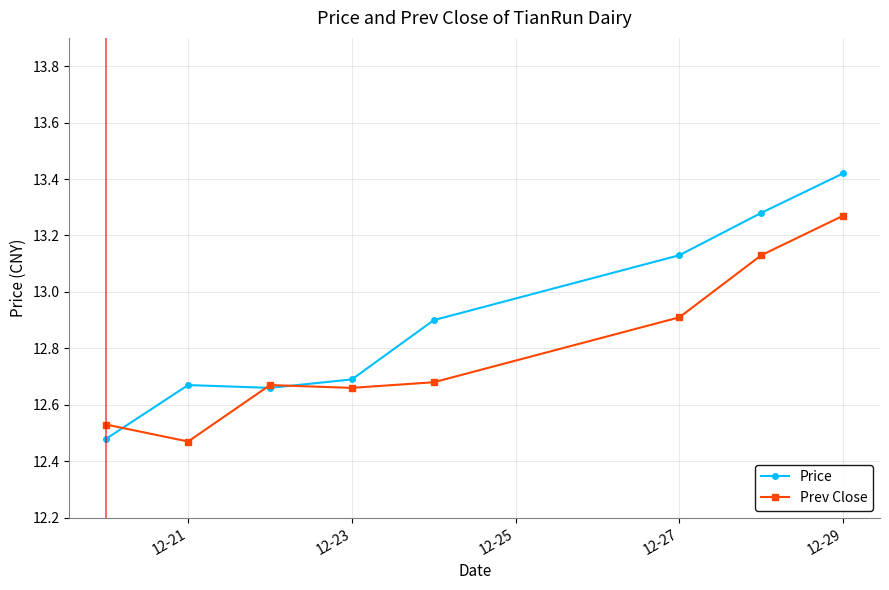

True or false: Price and Prev Close cross at least once.

True